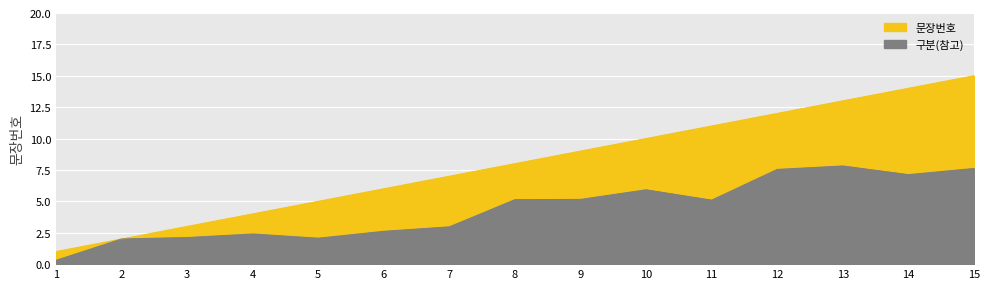

True or false: the data has more than 2 interior local peaks.

False